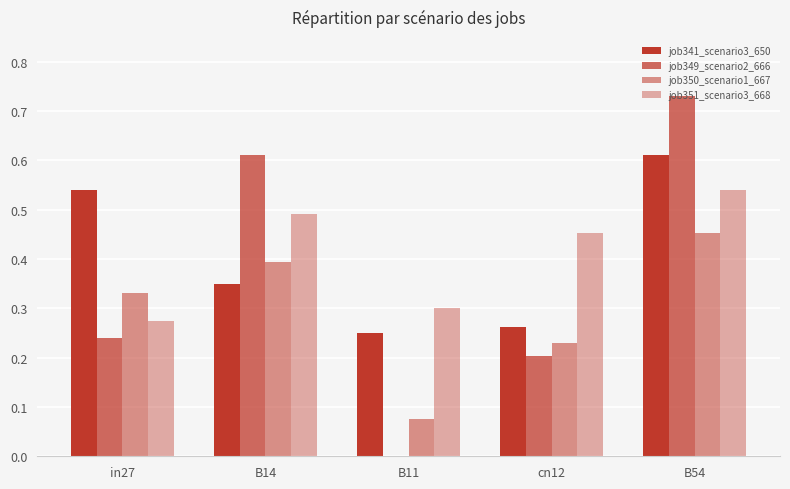

Which category has the lowest value in the job351_scenario3_668 series?

in27